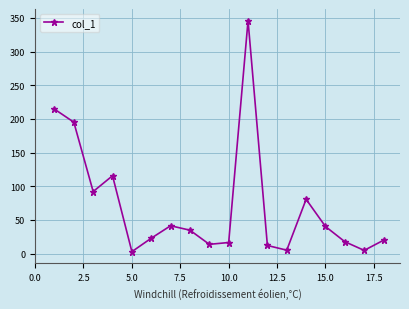

What is the difference between the maximum and minimum values?

343.4